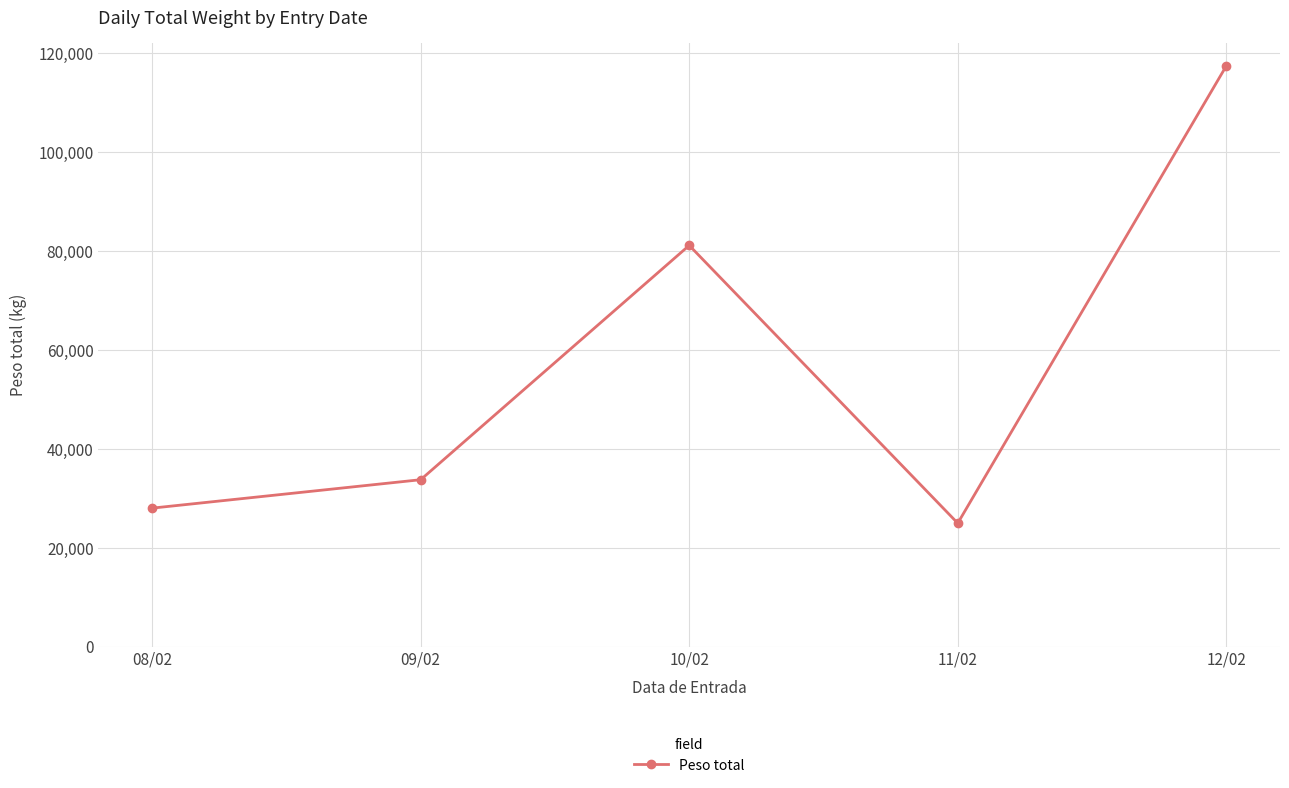

At which category does the chart reach its minimum across all series?

11/02